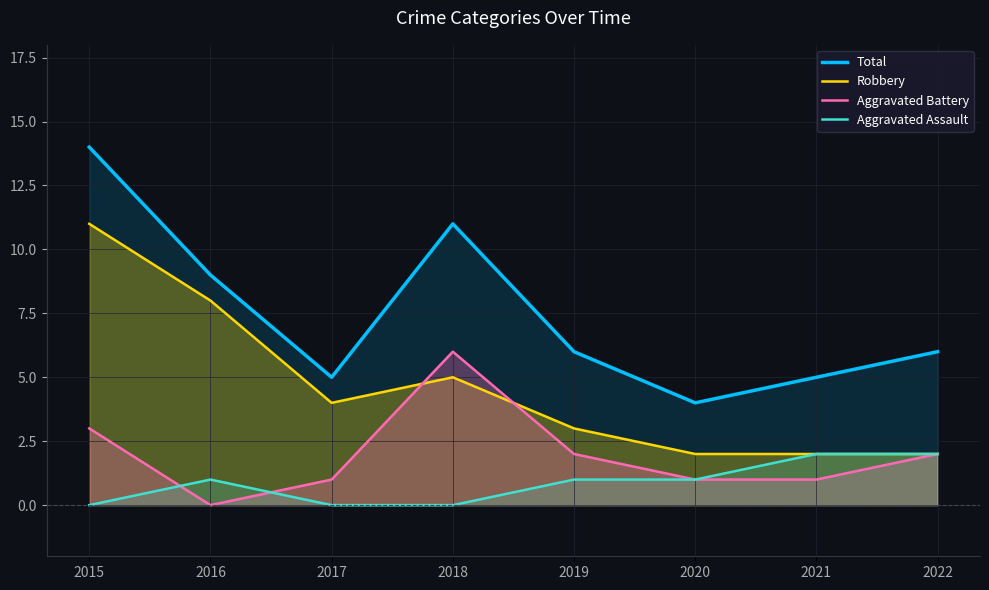

Where is the first local maximum for Robbery?

2018